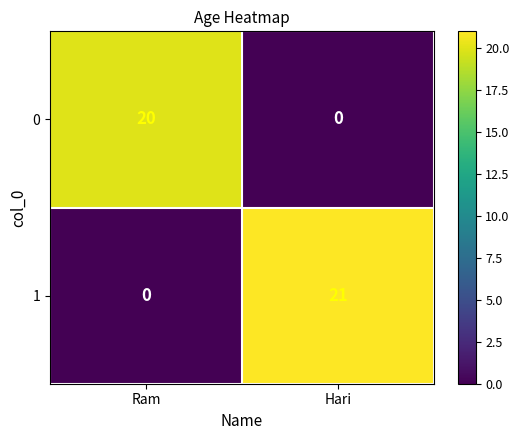

At which category is the sum across all series the highest?

Hari